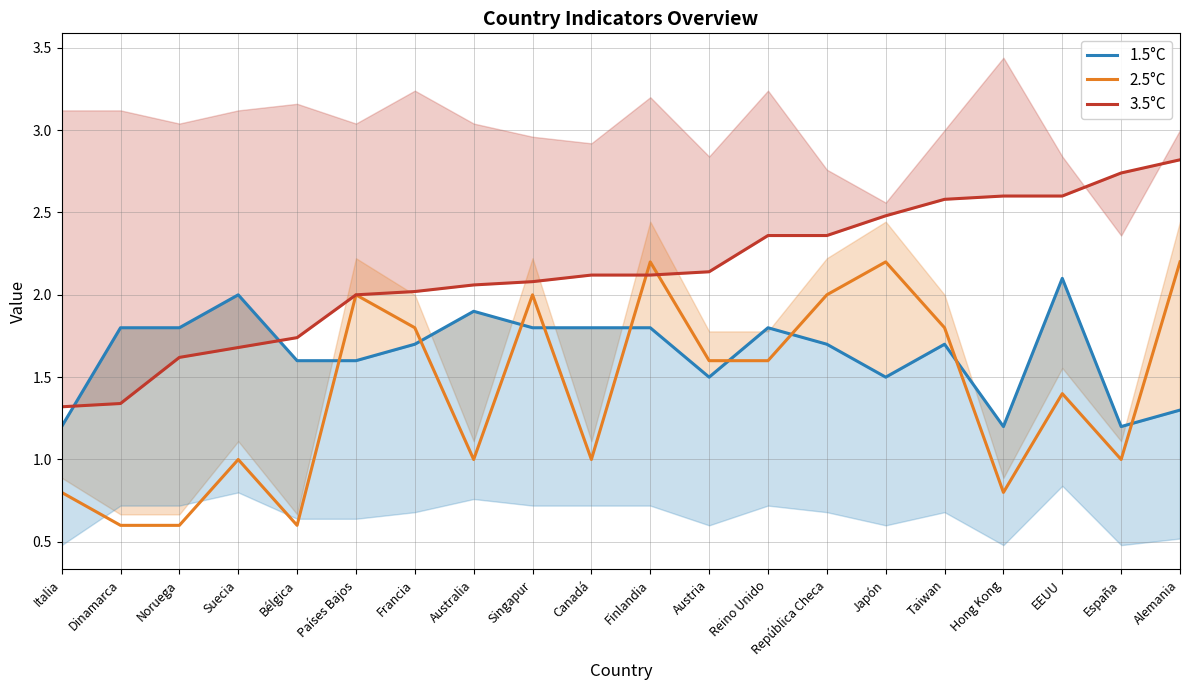

Is the value of 3.5°C at Países Bajos greater than the value of 1.5°C at España?

Yes